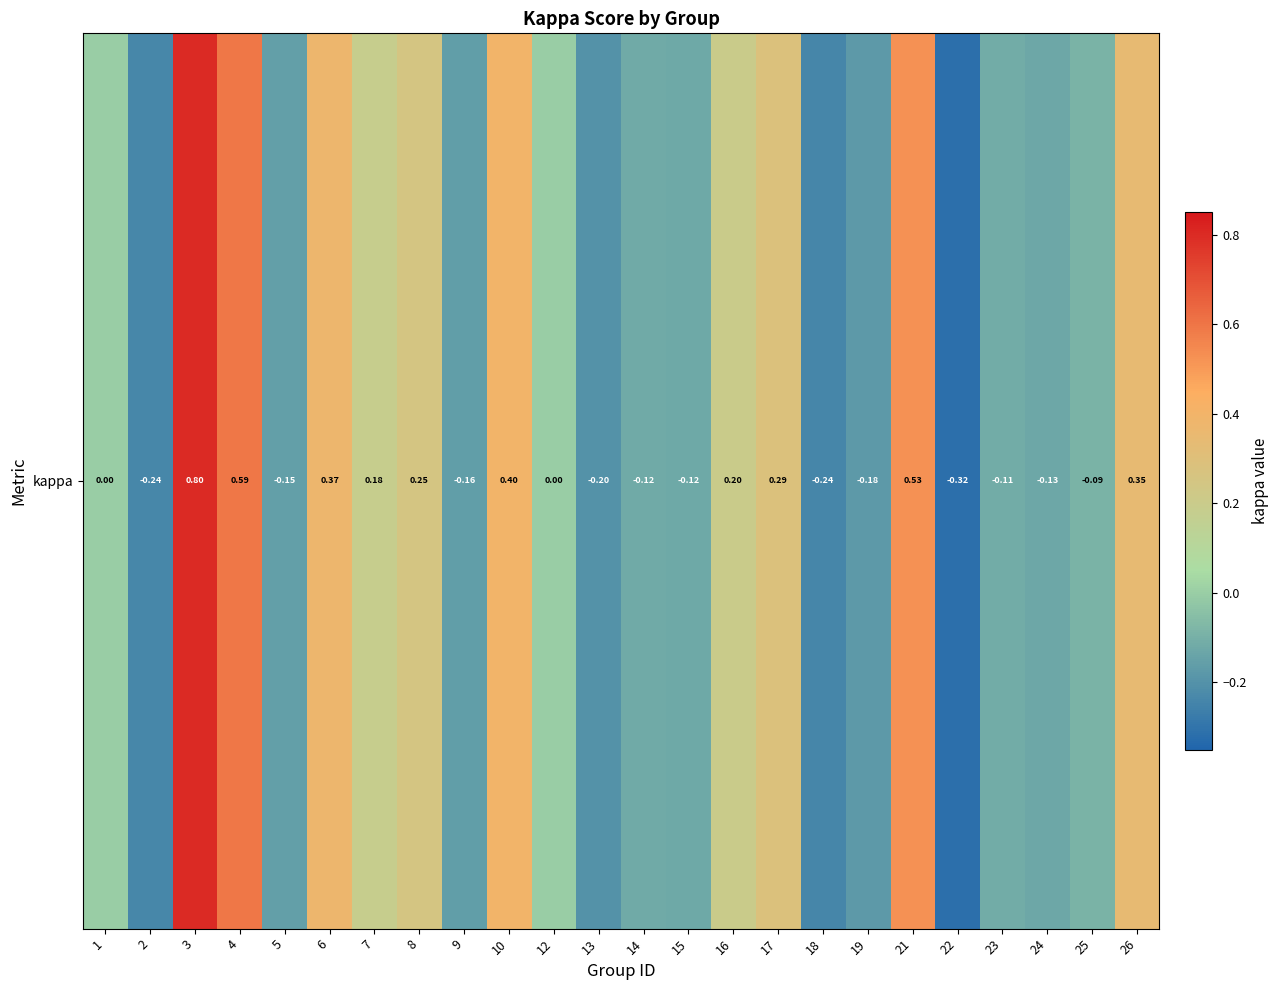

Reading left to right, list all the values displayed in this chart.

1=0.0	2=-0.2	3=0.8	4=0.6	5=-0.2	6=0.4	7=0.2	8=0.2	9=-0.2	10=0.4	12=0.0	13=-0.2	14=-0.1	15=-0.1	16=0.2	17=0.3	18=-0.2	19=-0.2	21=0.5	22=-0.3	23=-0.1	24=-0.1	25=-0.1	26=0.3